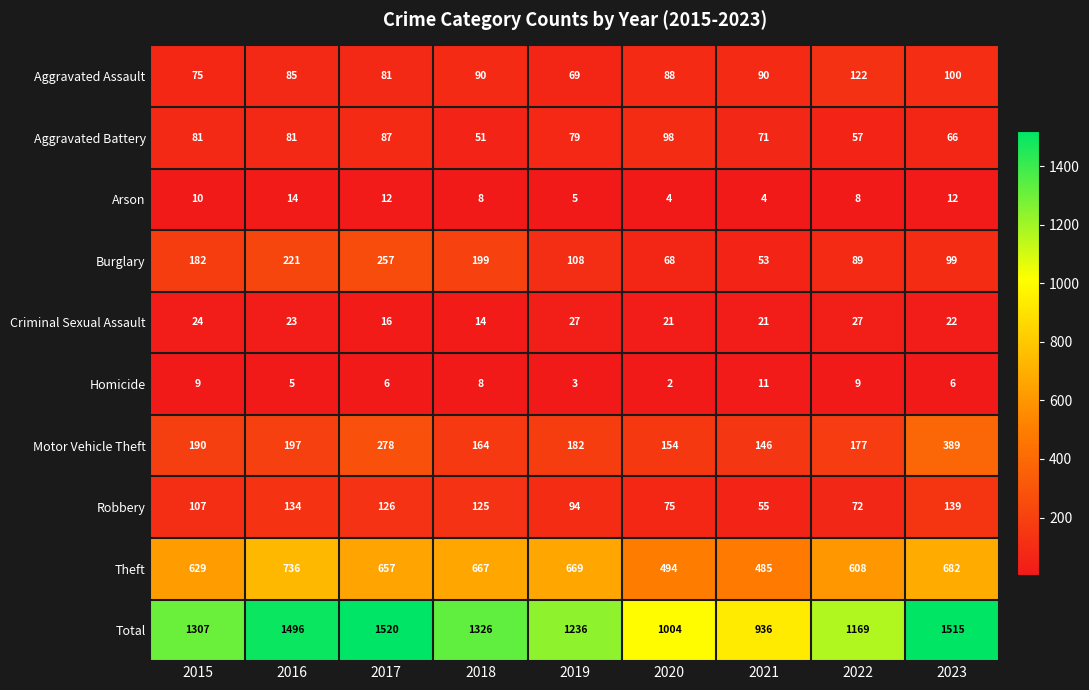

At which category is the sum across all series the highest?

2017